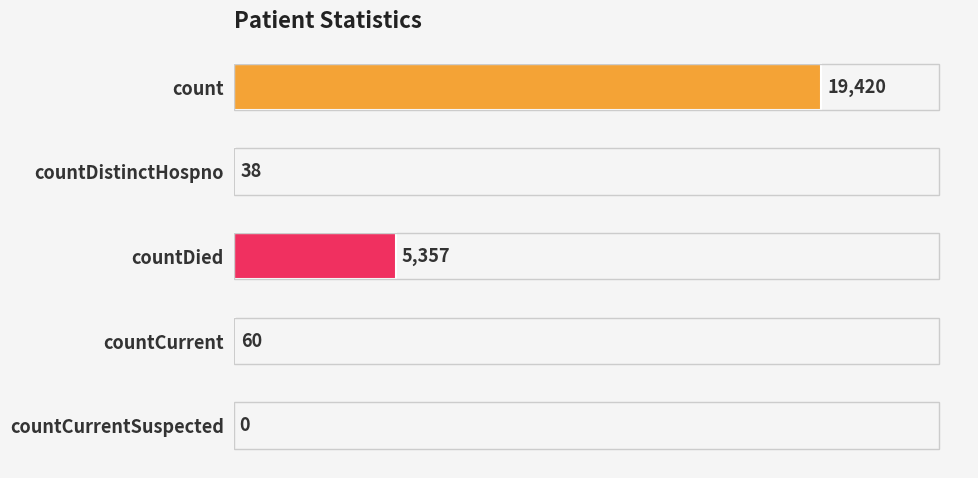

What is the maximum value shown in the chart?

19420